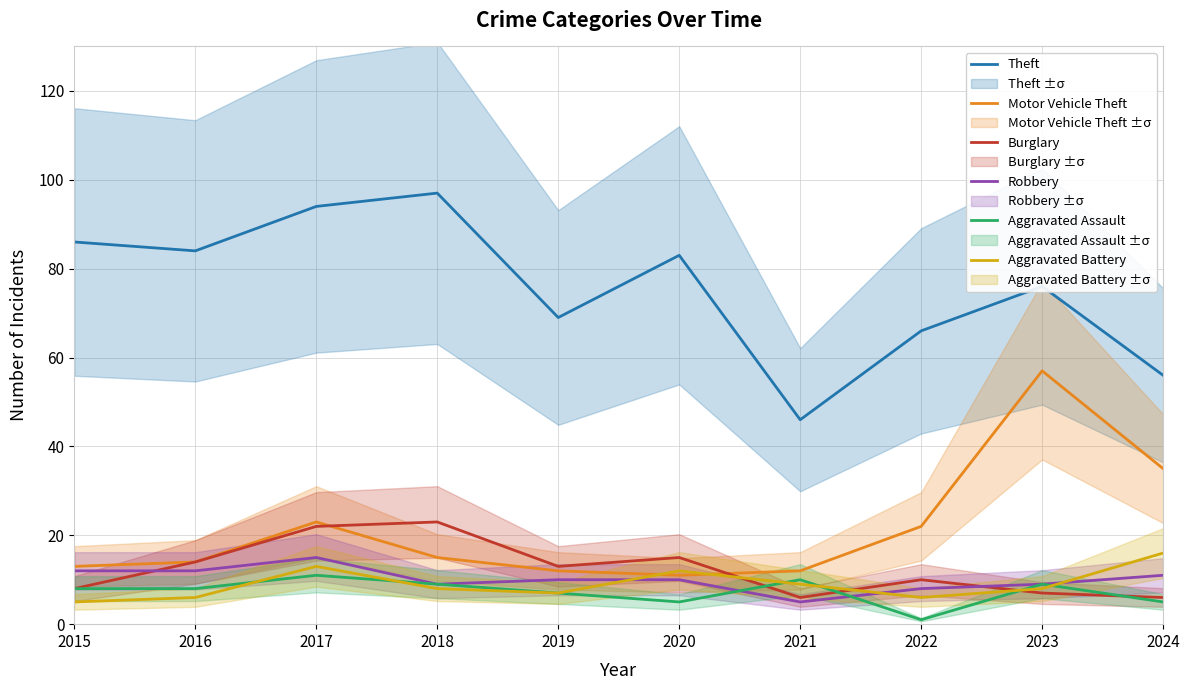

What is the sum of the Aggravated Battery values at 2019 and 2015?

12